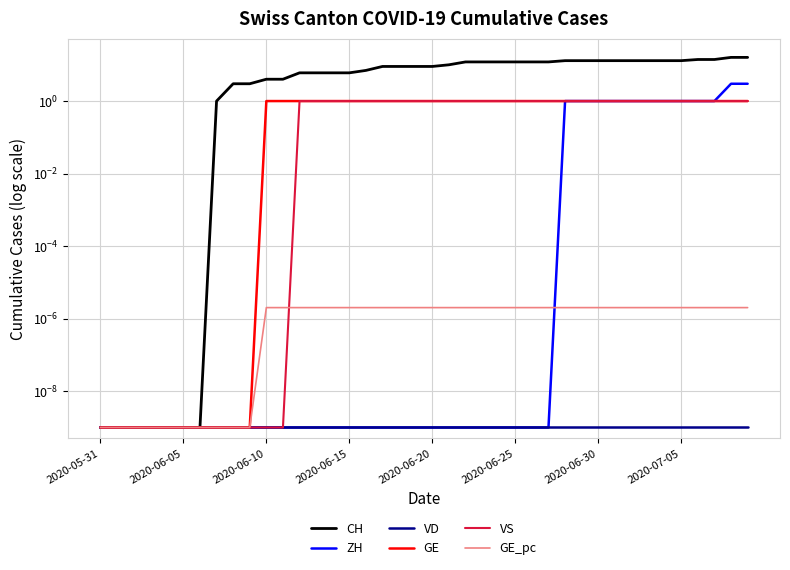

How many categories are shown in the chart?

40